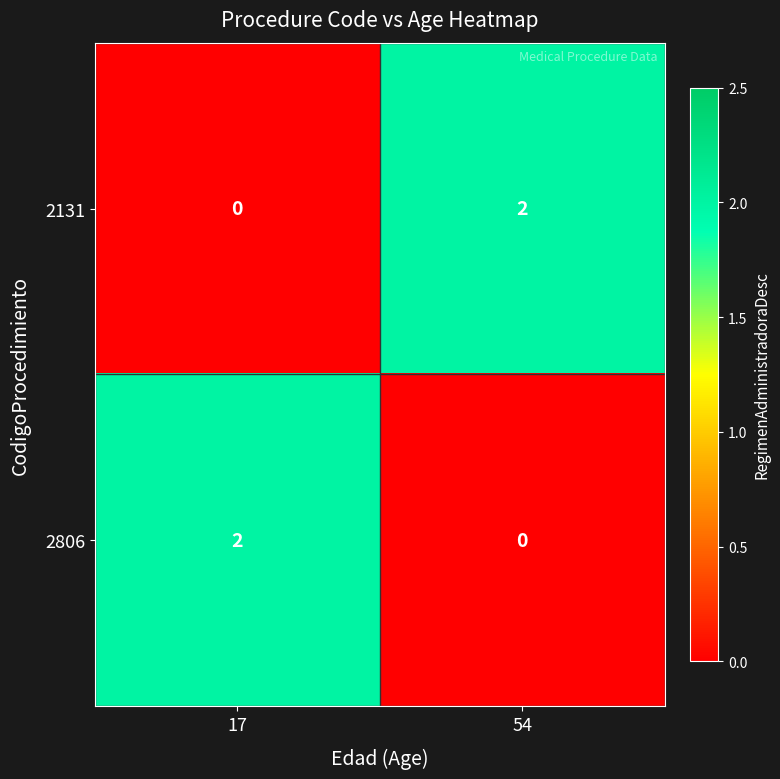

At which label is 2131 closest to 1?

17